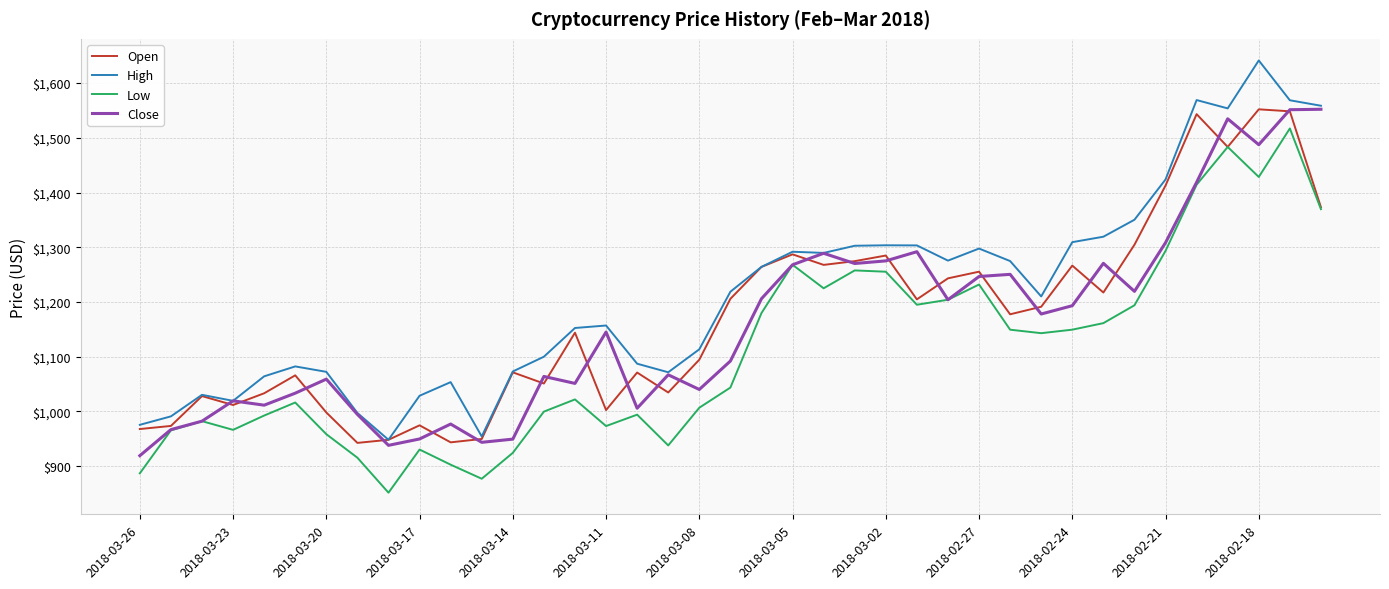

What is the maximum value shown in the chart?

1641.4